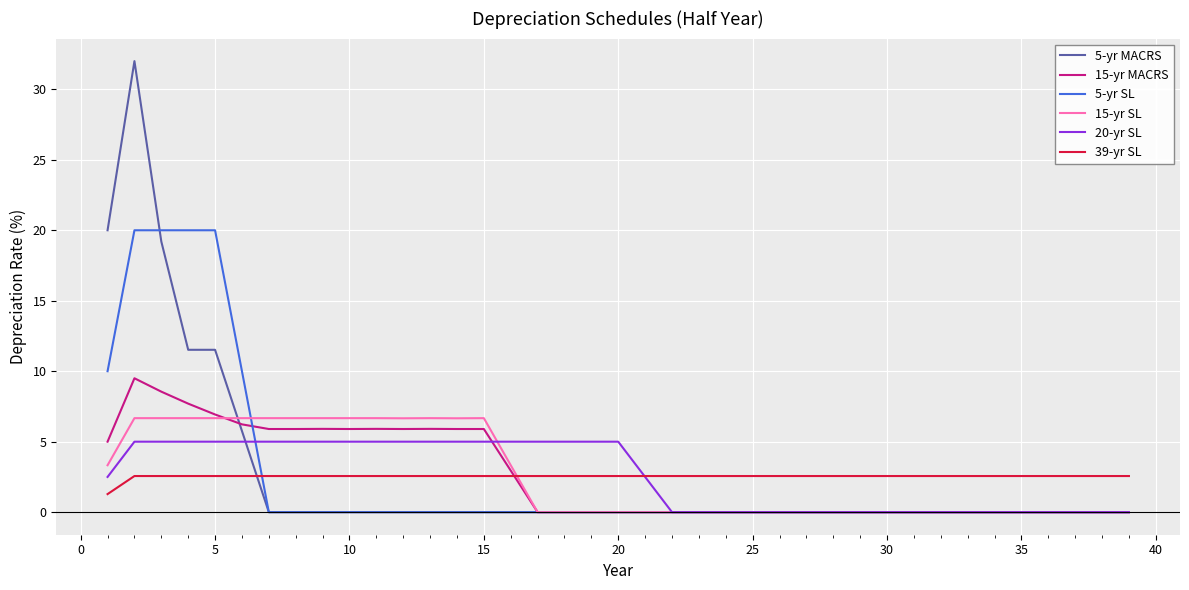

What is the average value of the 5-yr MACRS series?

2.6